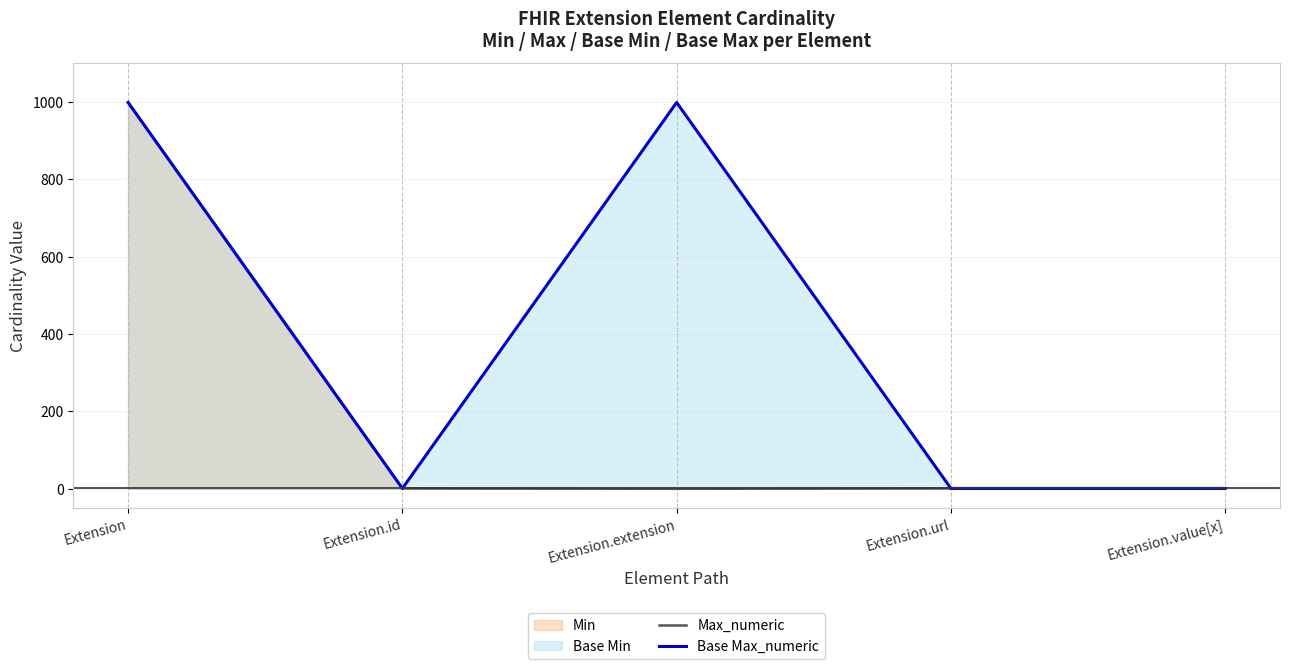

True or false: Max_numeric has a value of 1 at Extension.id.

False